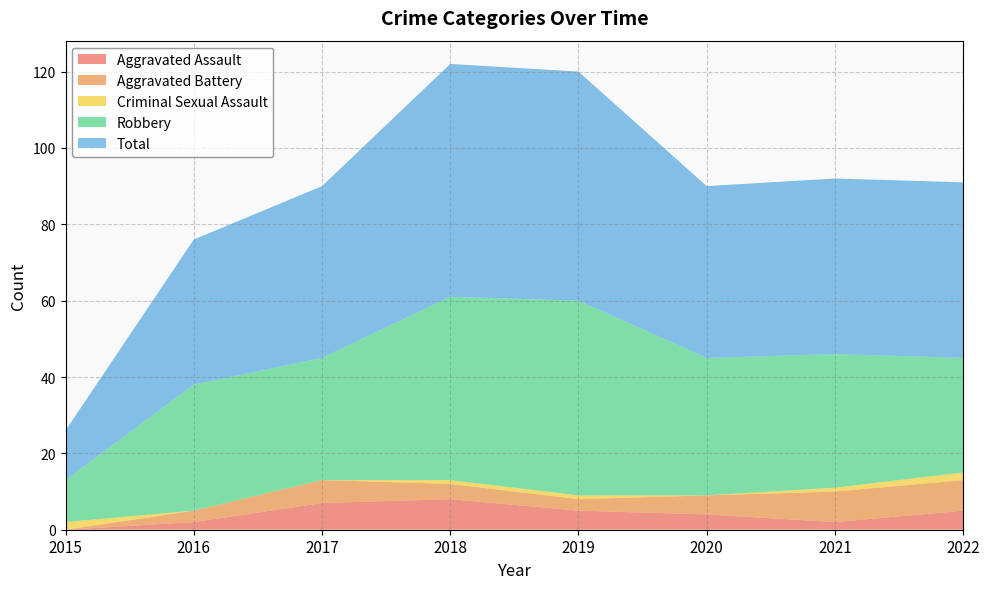

Reading left to right, what are all the values shown in this chart?

Aggravated Assault: 0	2	7	8	5	4	2	5
Aggravated Battery: 0	3	6	4	3	5	8	8
Criminal Sexual Assault: 2	0	0	1	1	0	1	2
Robbery: 11	33	32	48	51	36	35	30
Total: 13	38	45	61	60	45	46	46